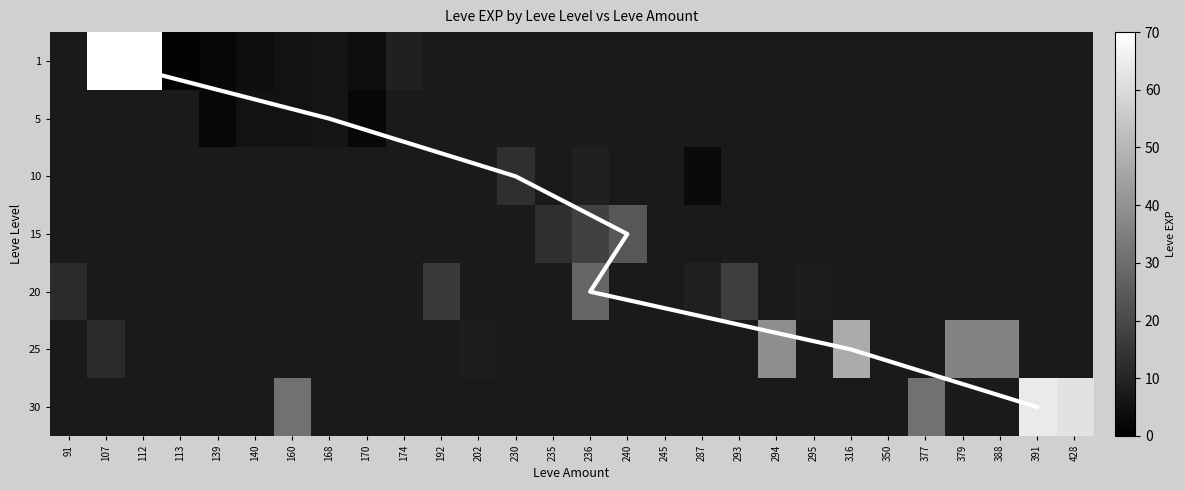

Which series changed the most between 107 and 160?

1